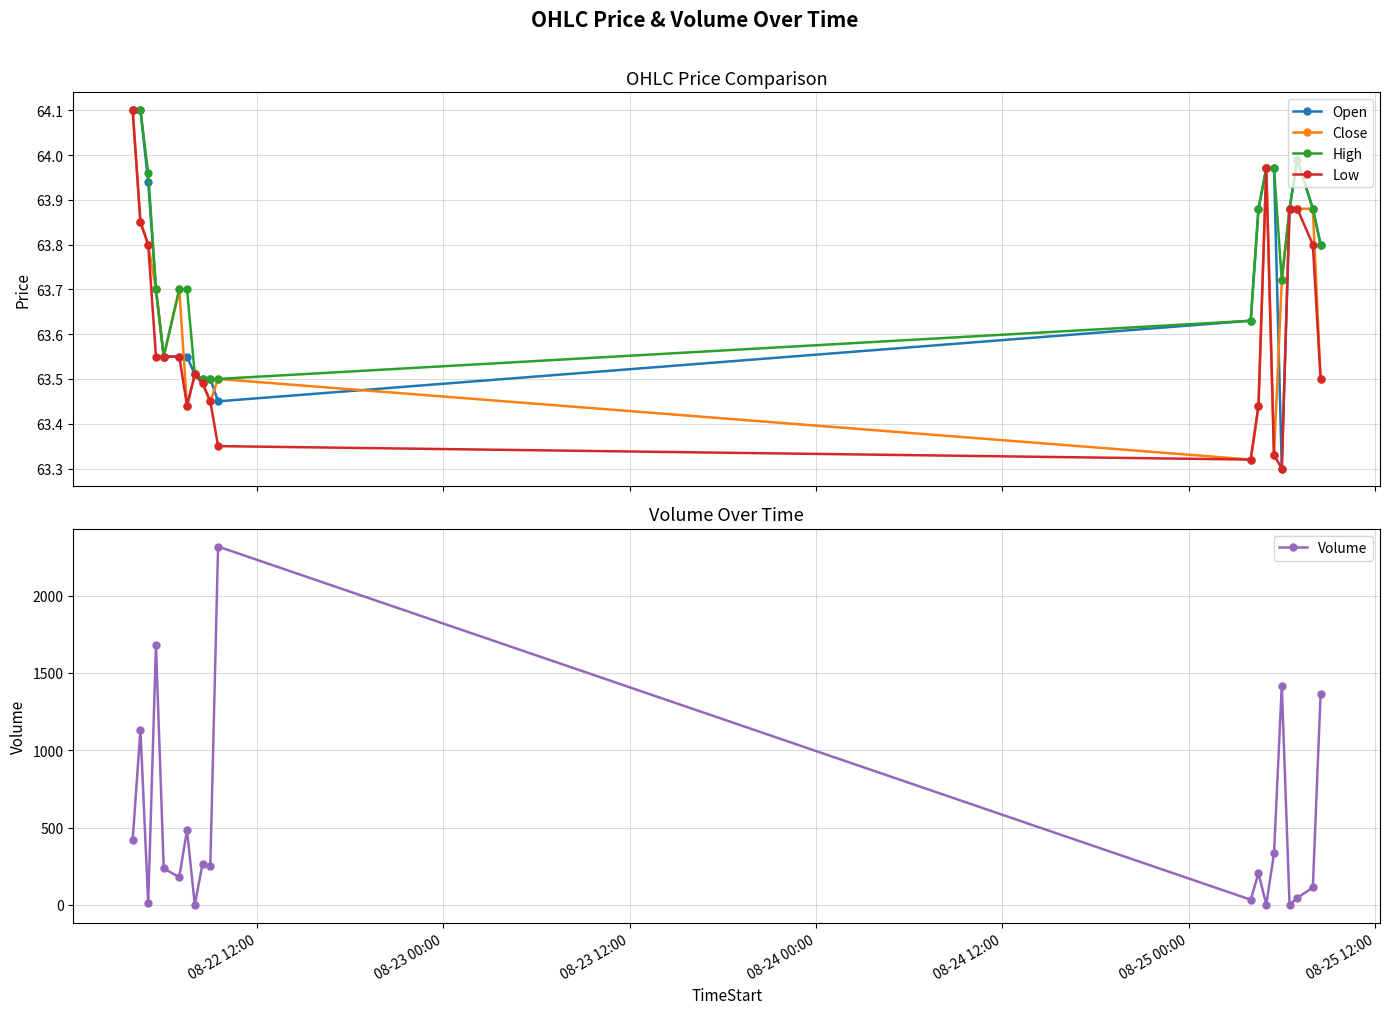

What is the value of the Close point at the 11th from the left?

63.5